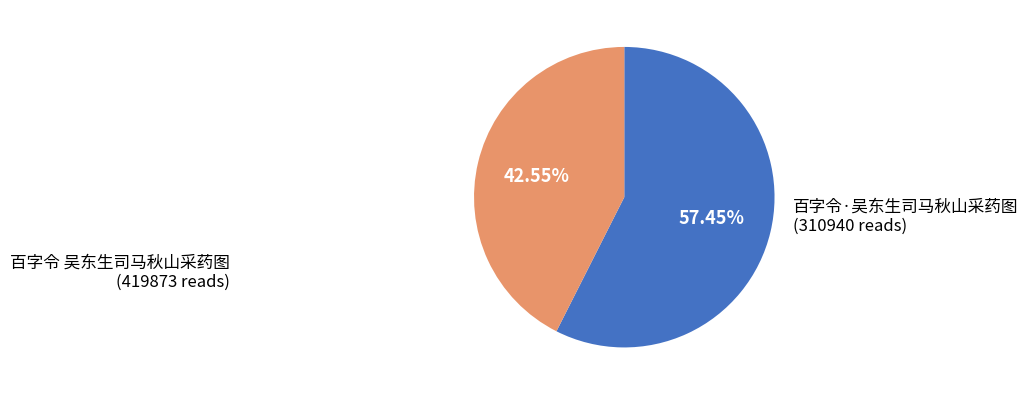

Is it true that 百字令·吴东生司马秋山采药图 is 43% of the pie?

True